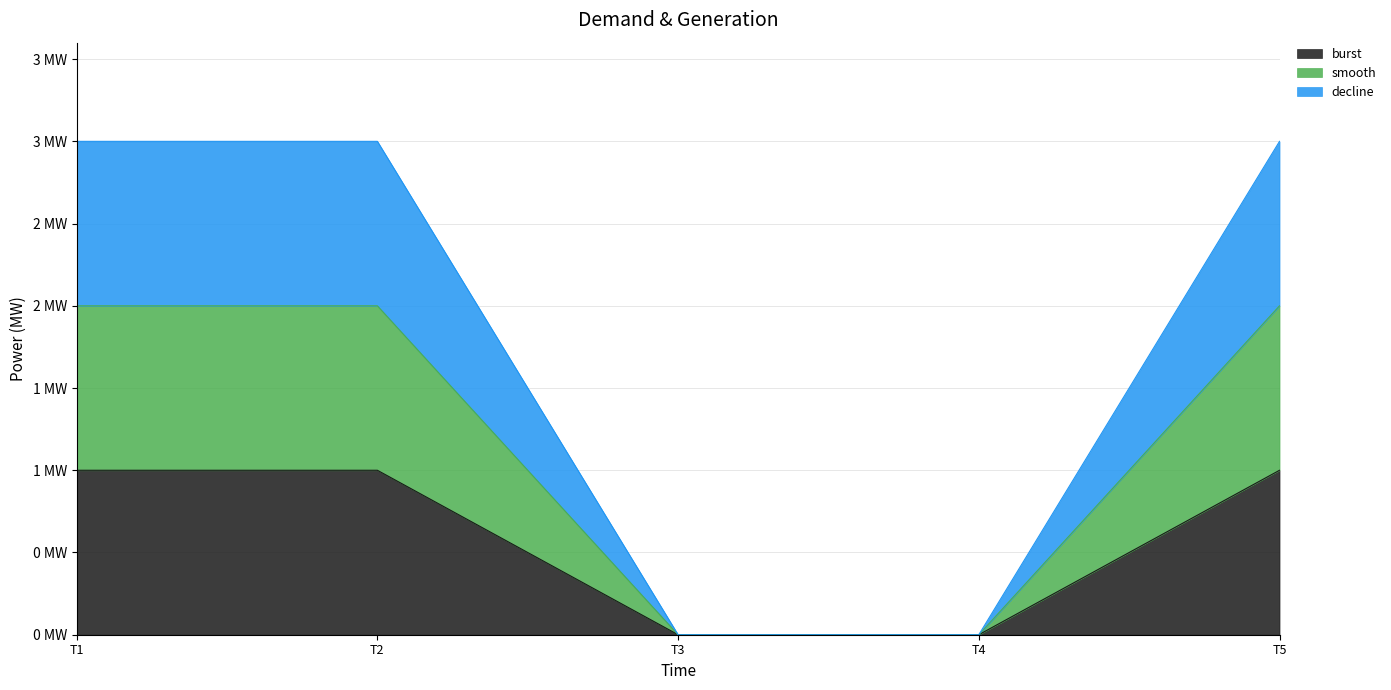

At which label does burst reach its minimum?

T3